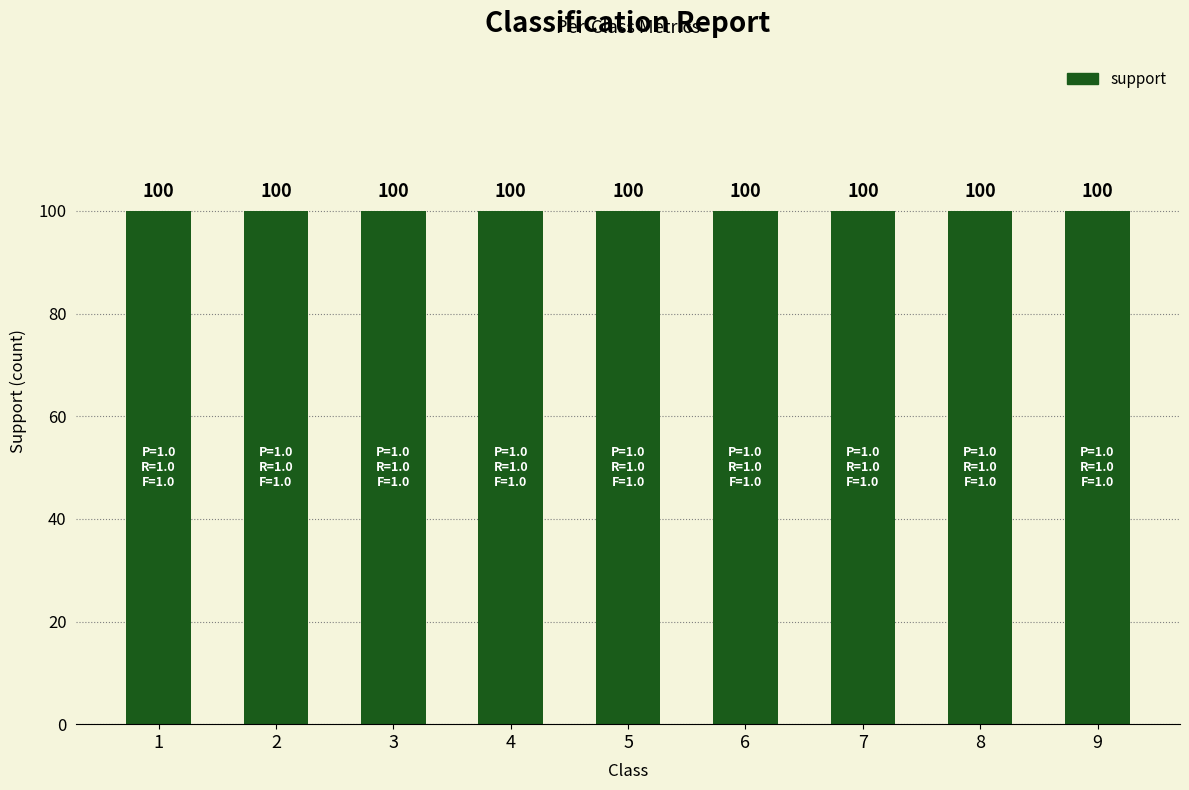

What is the average value of the recall series?

1